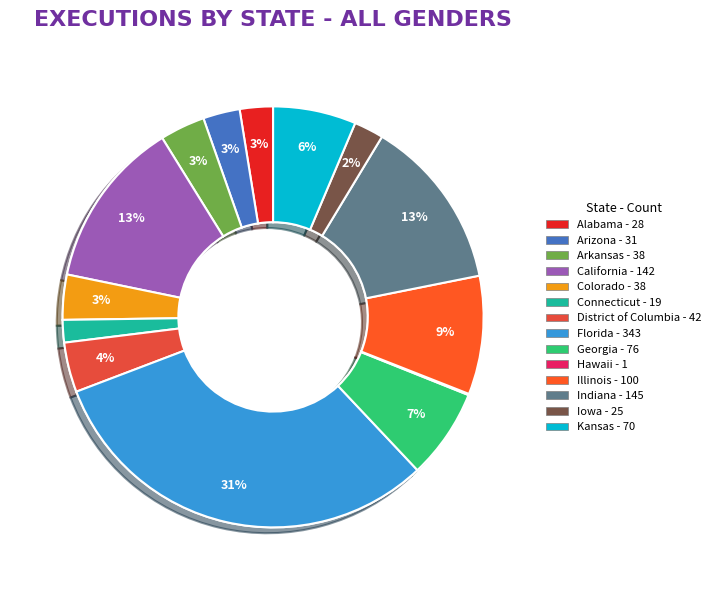

Is Alabama the majority of the pie?

No